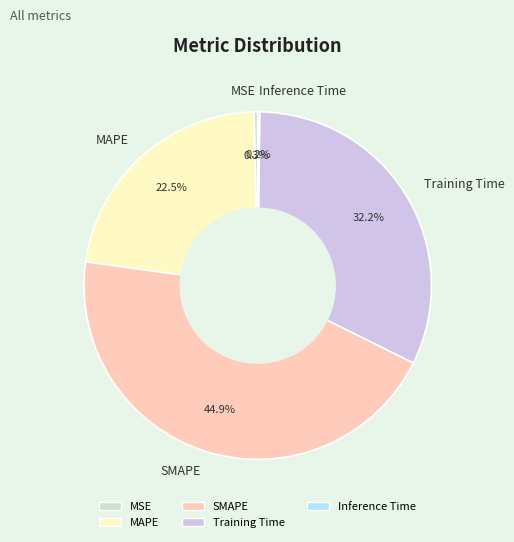

Which has a higher value, MAPE or MSE?

MAPE